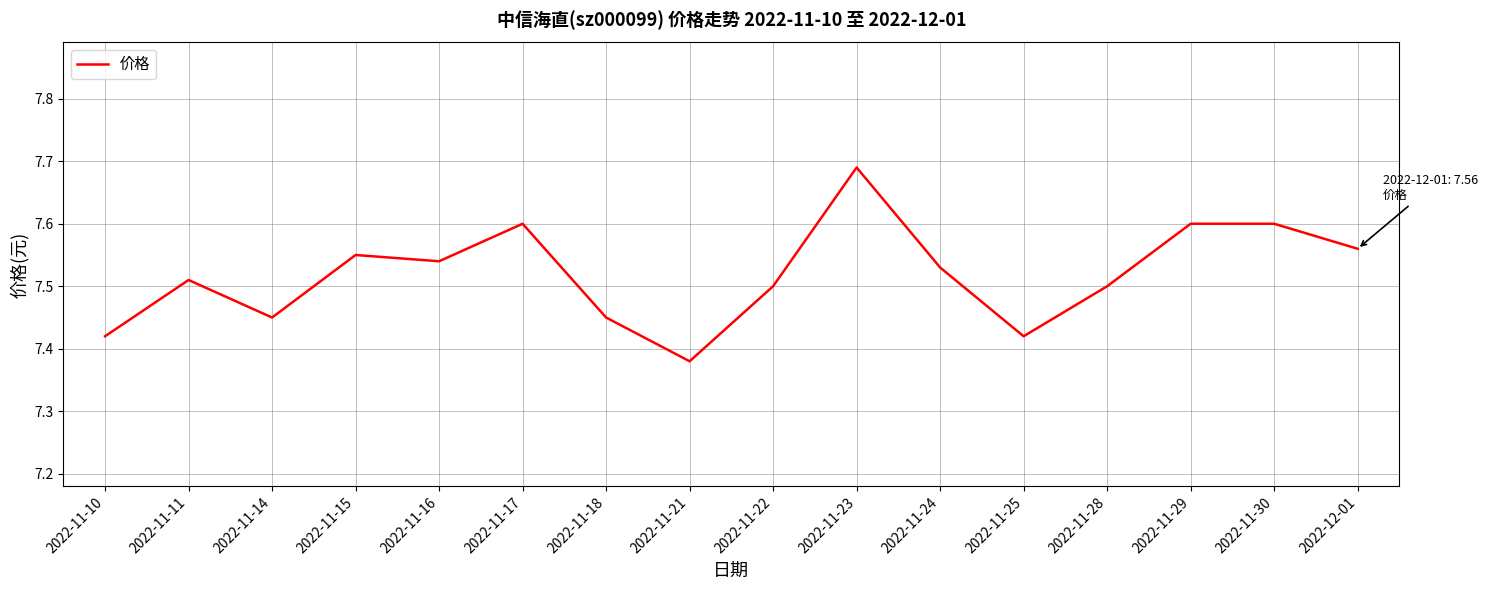

What position from the left is 2022-11-30?

15